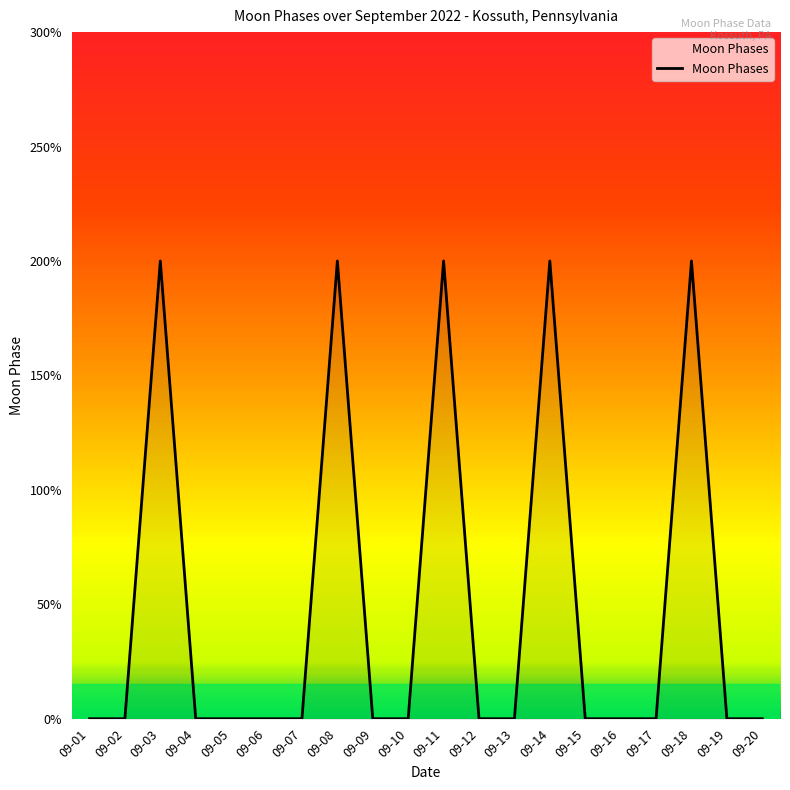

Does the chart have visible grid lines?

No